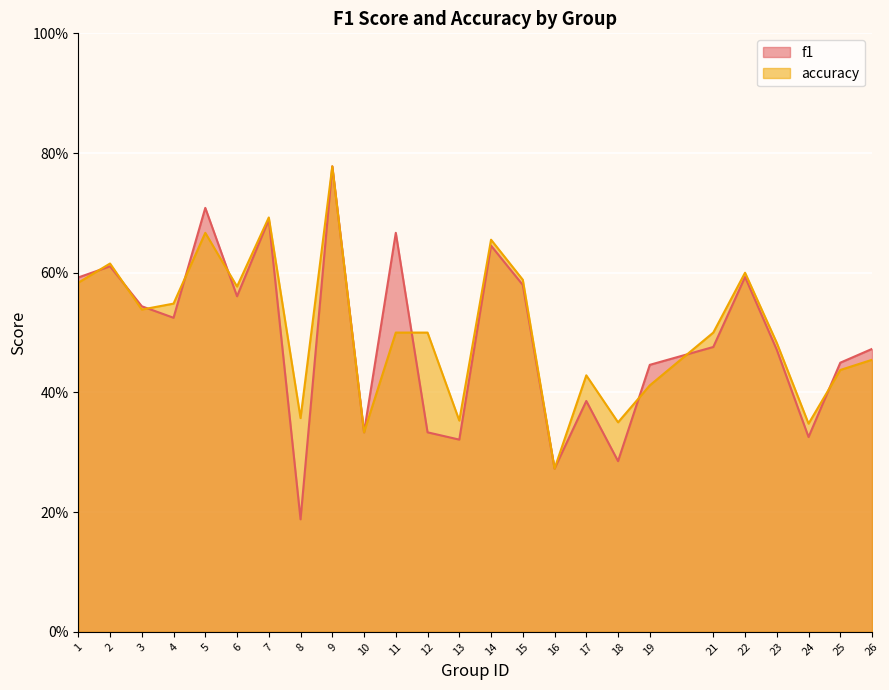

Count the f1 values in the range 0 to 1.

25